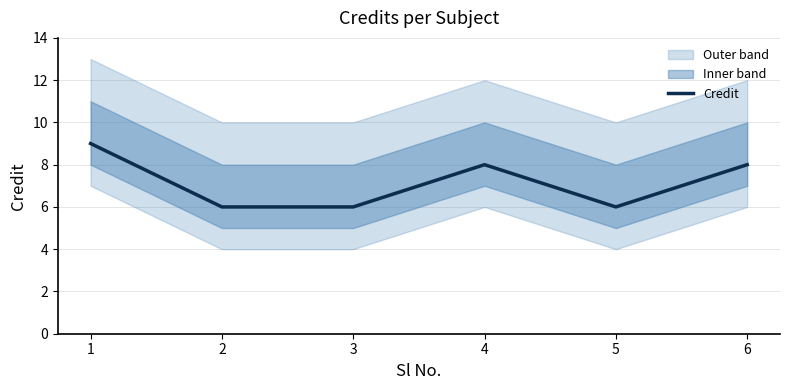

Does the chart display data point markers on the line(s)?

No